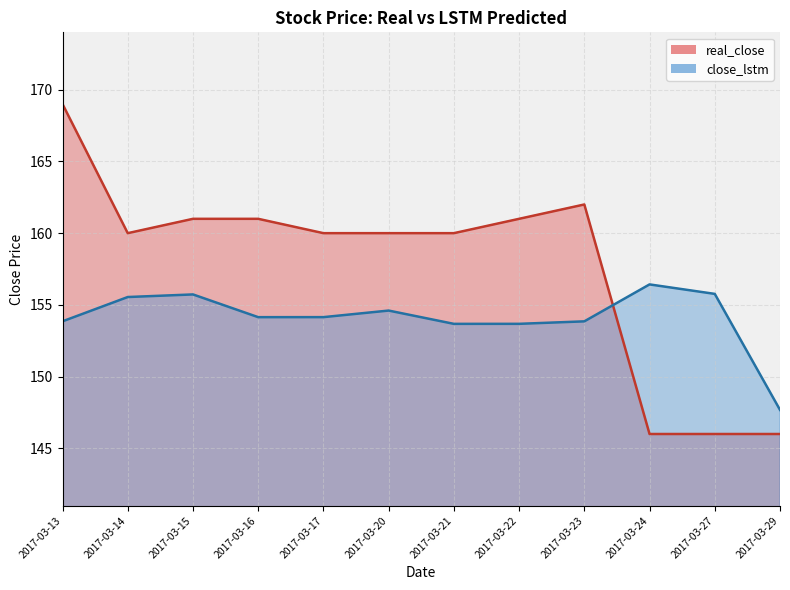

Which category has the highest value in the real_close series?

2017-03-13